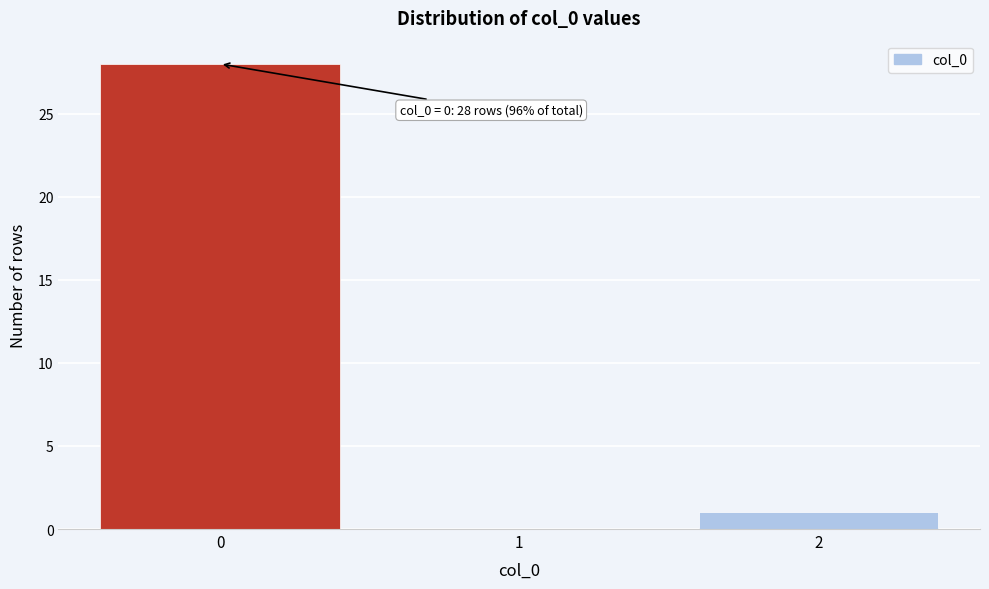

Reading left to right, list all the values displayed in this chart.

0=28	1=0	2=1